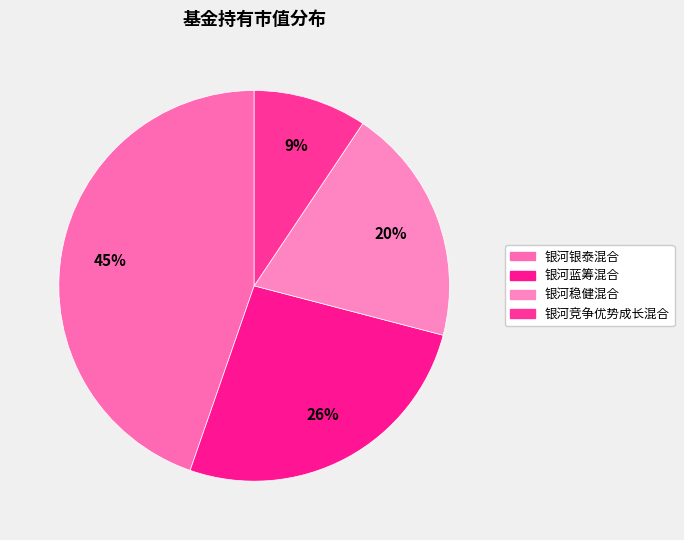

How many slices are in this pie chart?

4